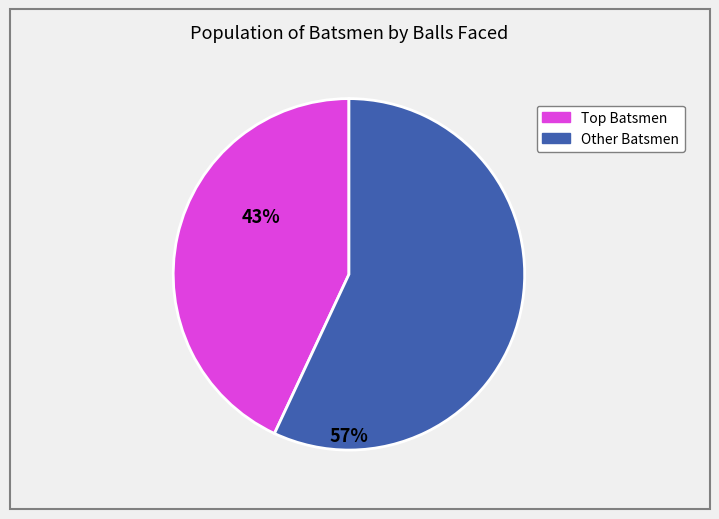

Does any single category account for the majority?

Yes